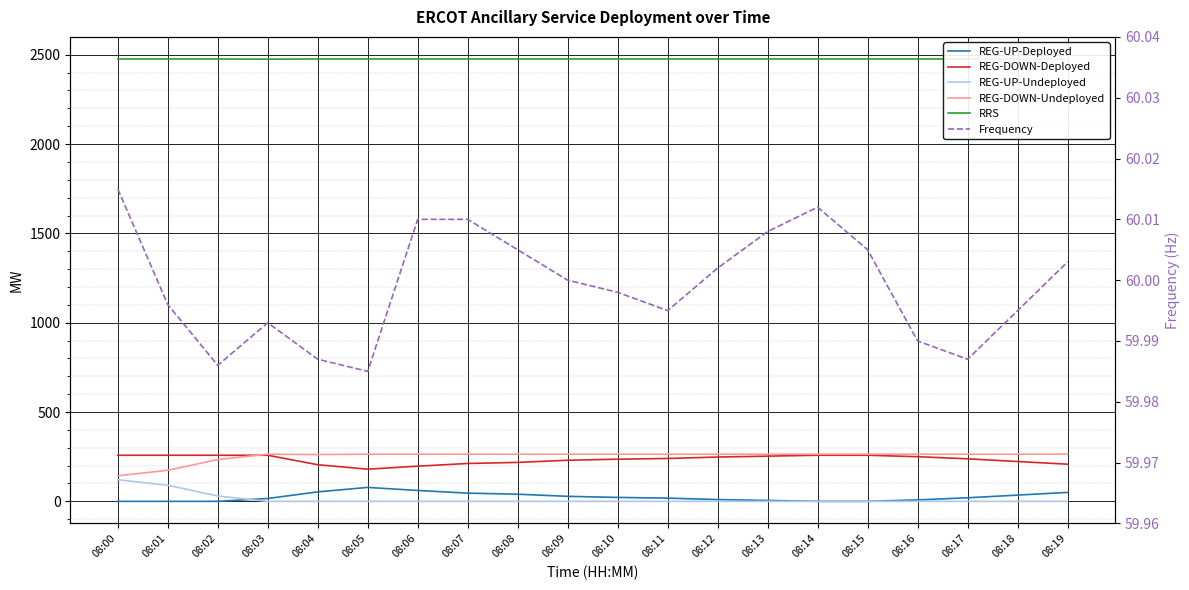

How many series are shown in this chart?

6